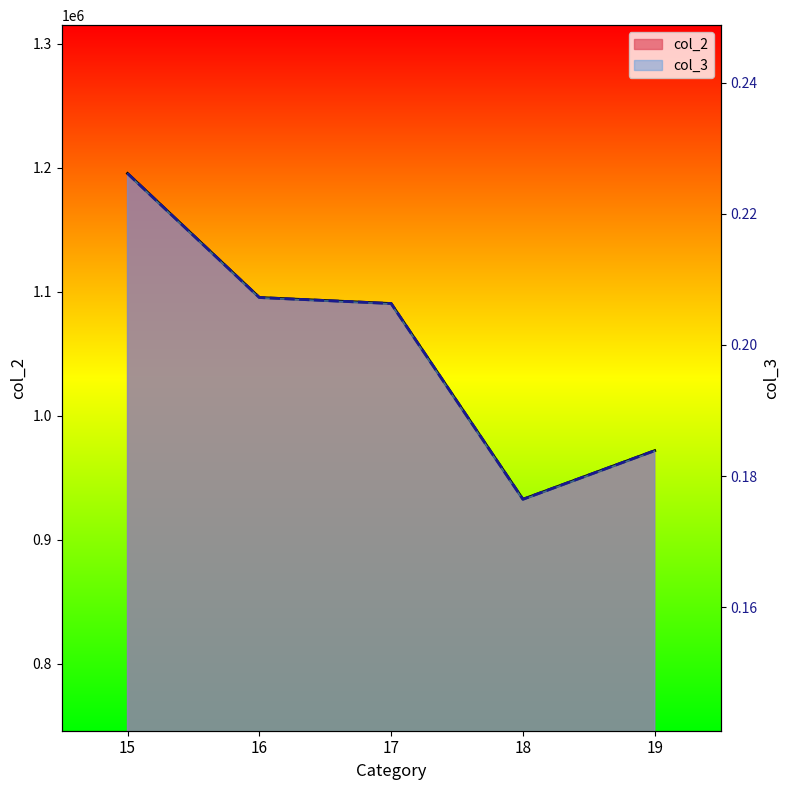

What is the sum of all col_3 values?

1.0